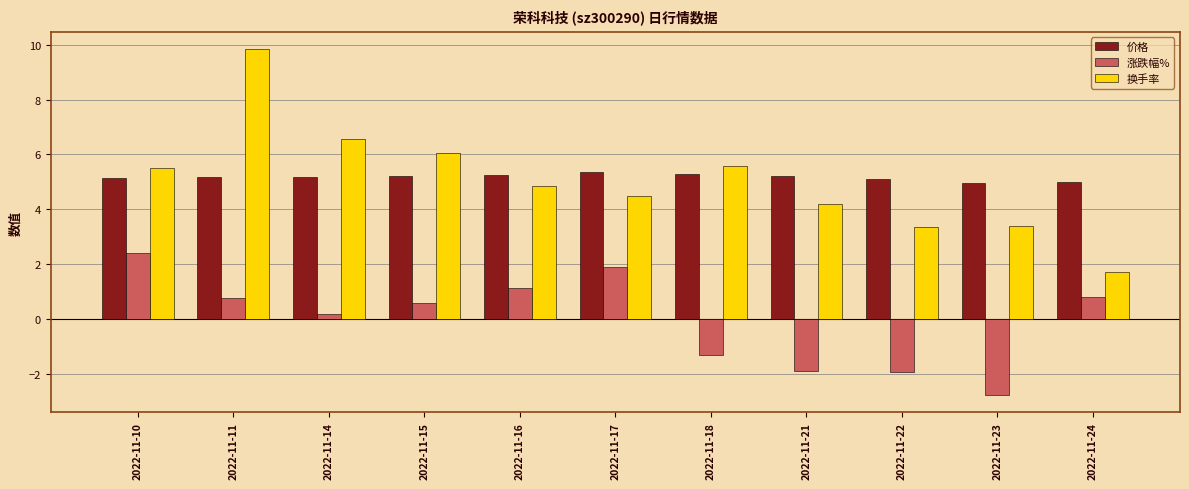

At which category does the chart reach its minimum across all series?

2022-11-23